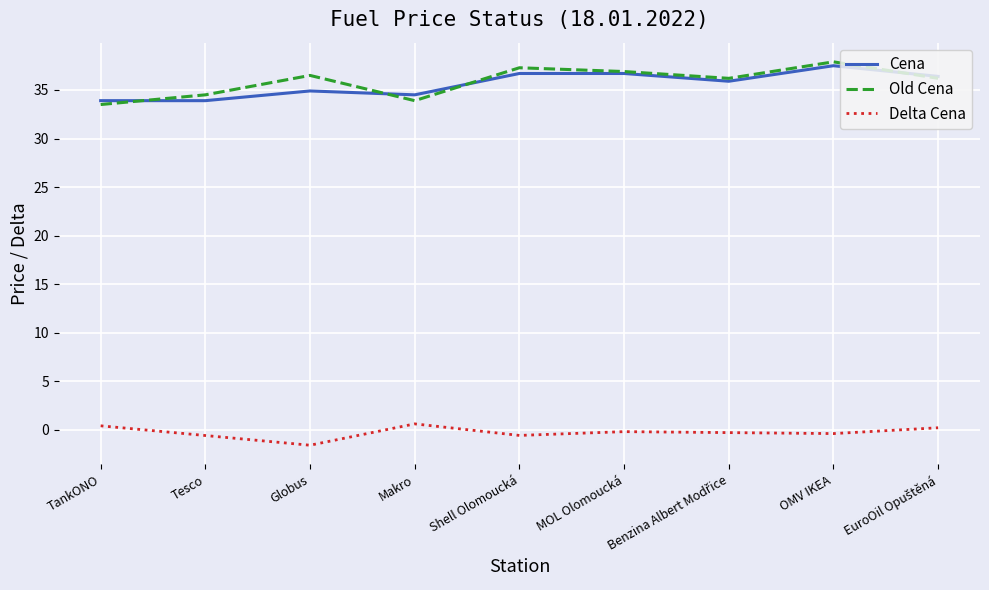

What is the minimum value shown in the chart?

-1.6